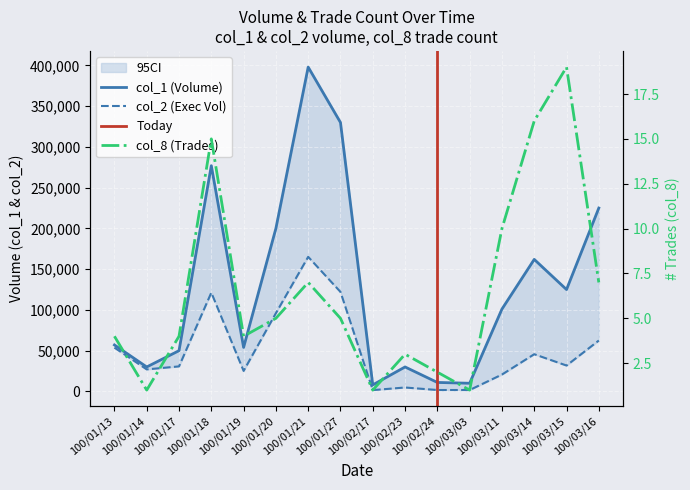

Which category has the highest value across all series?

100/01/21